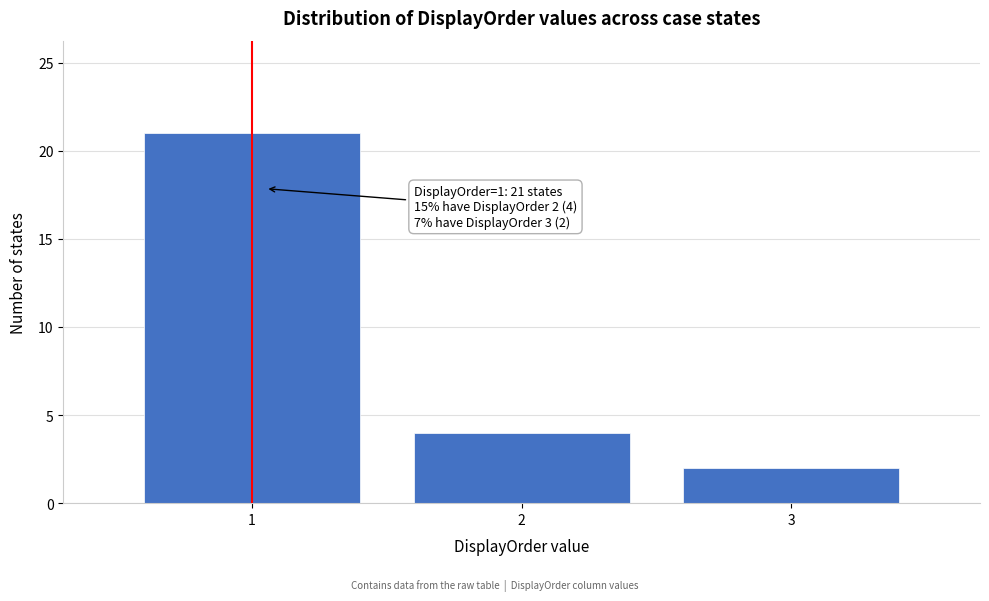

Which range on the x-axis has the tallest bar?

0.5 to 1.5